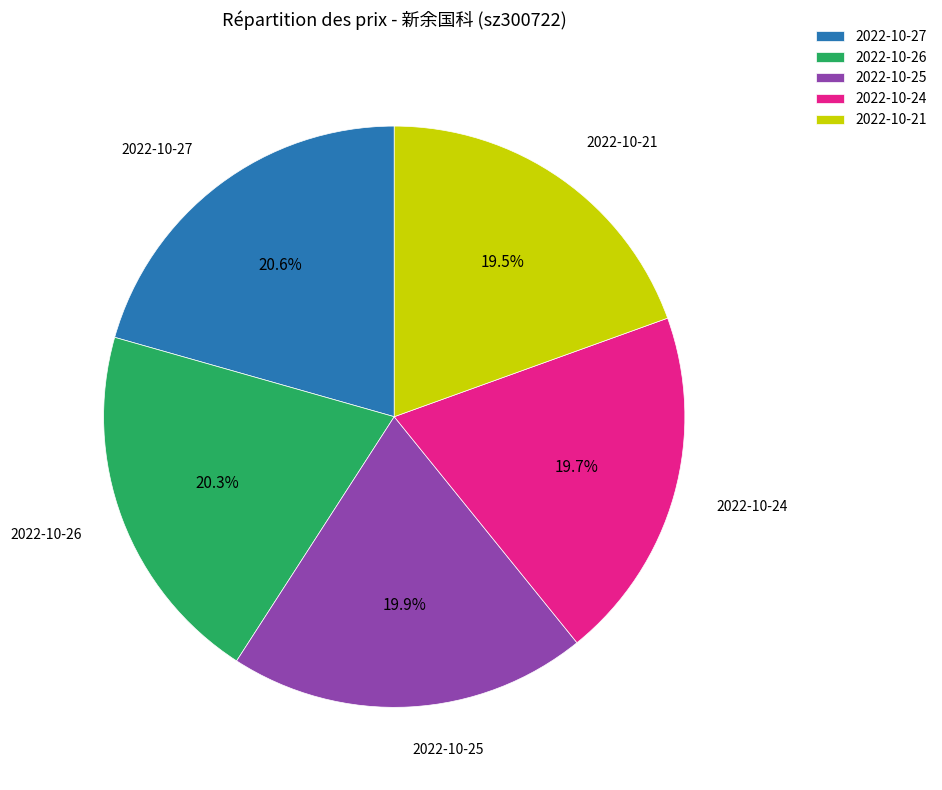

Is there a majority slice in this chart?

No